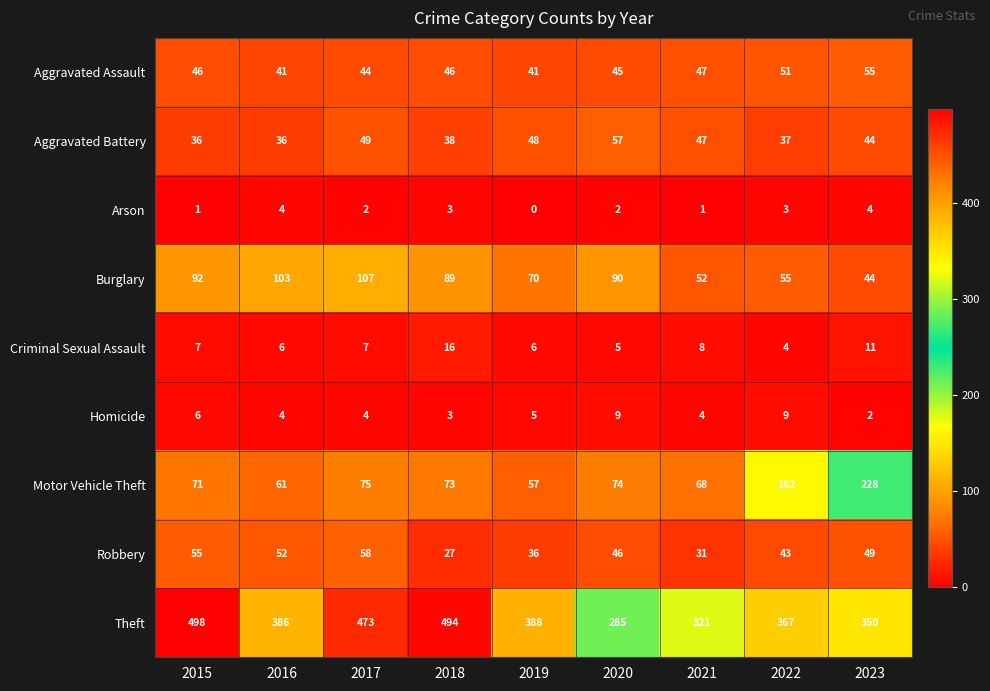

Between 2015 and 2019, which series saw the biggest shift?

Theft